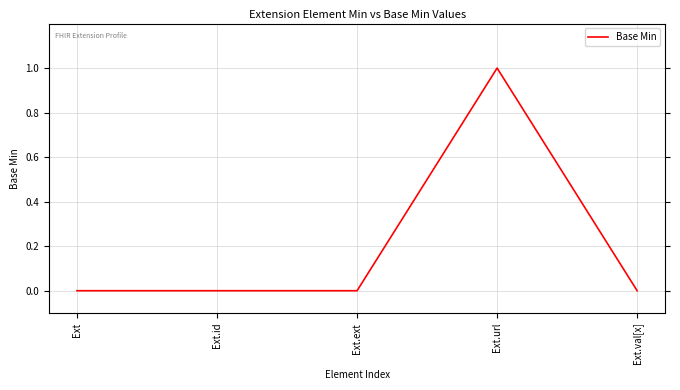

True or false: there are more than 0 points higher than both neighbors.

True